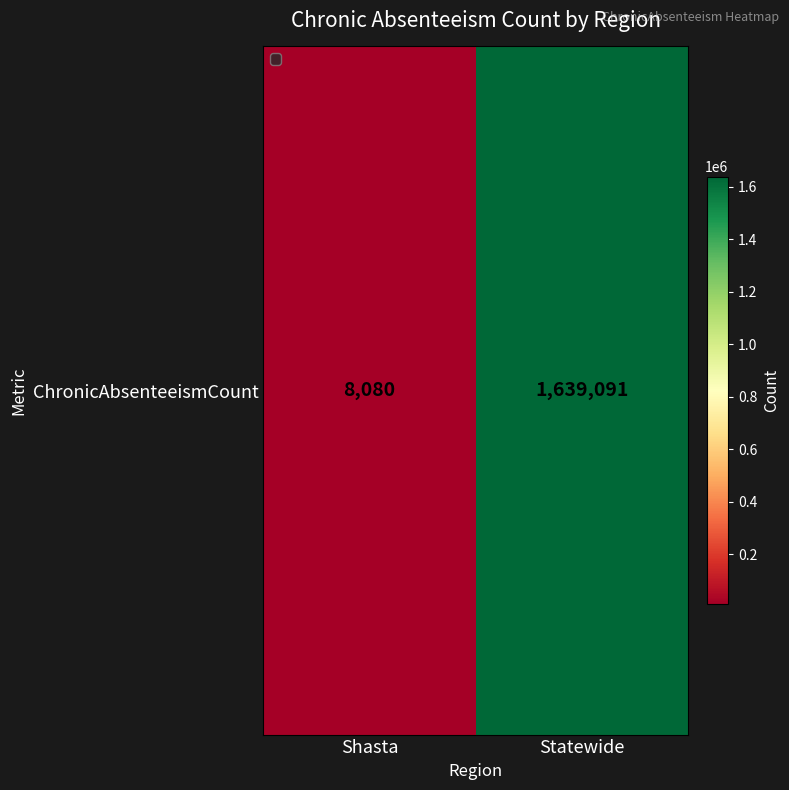

The value at Shasta is 13099. True or false?

False